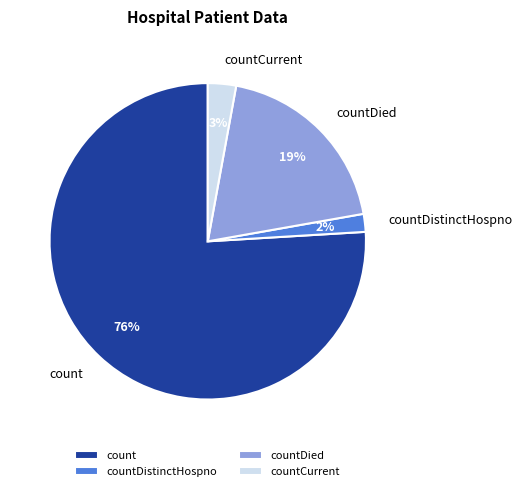

To the nearest percent, what is the average slice percentage?

25%